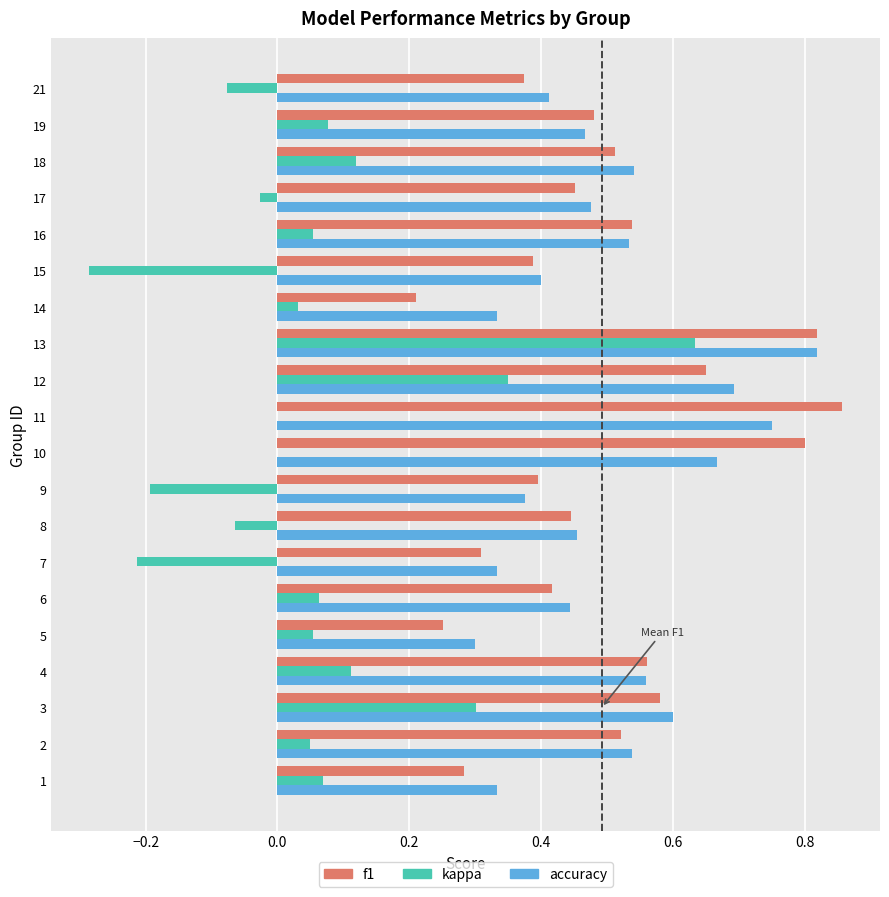

Which category has the highest value across all series?

11